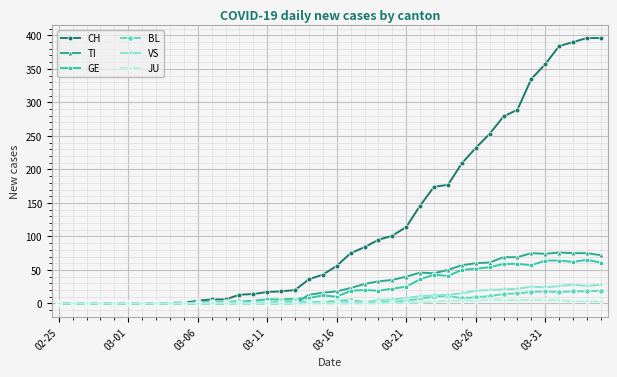

Which series has the largest range (max minus min)?

CH